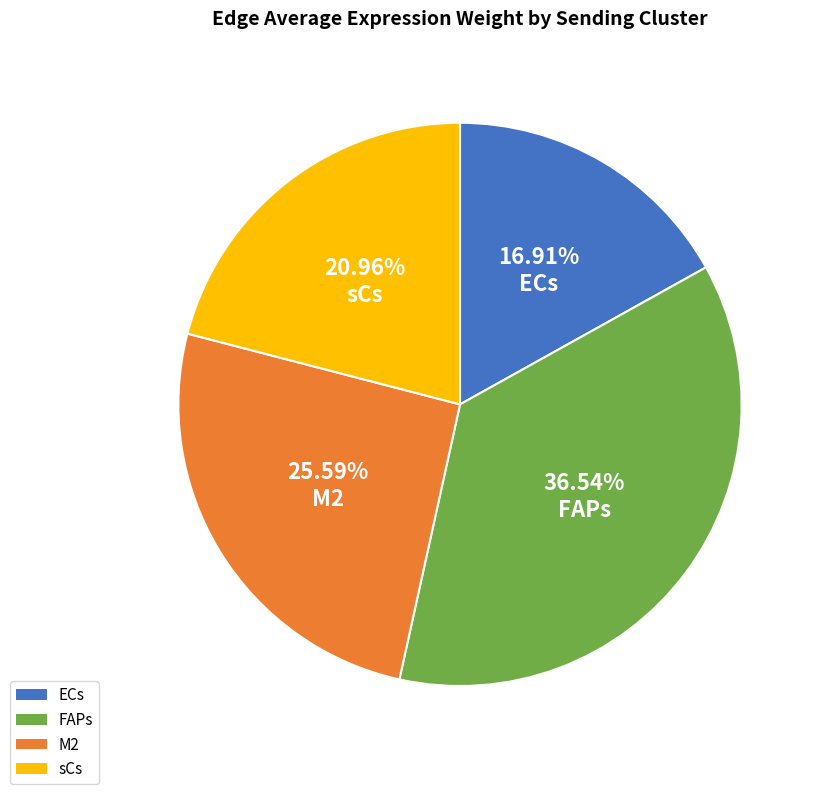

Does any single category account for the majority?

No